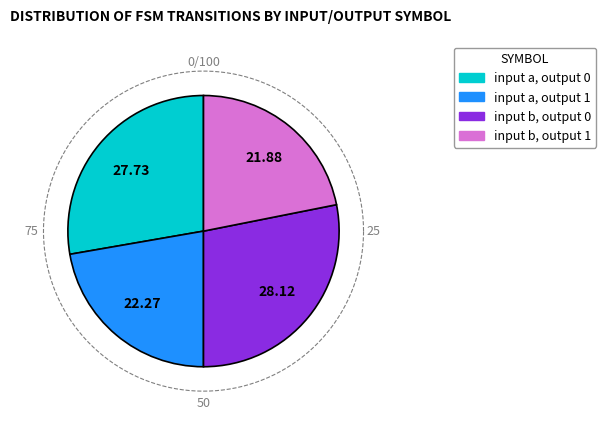

To the nearest percent, what is the difference between the largest and smallest slice percentages?

6%